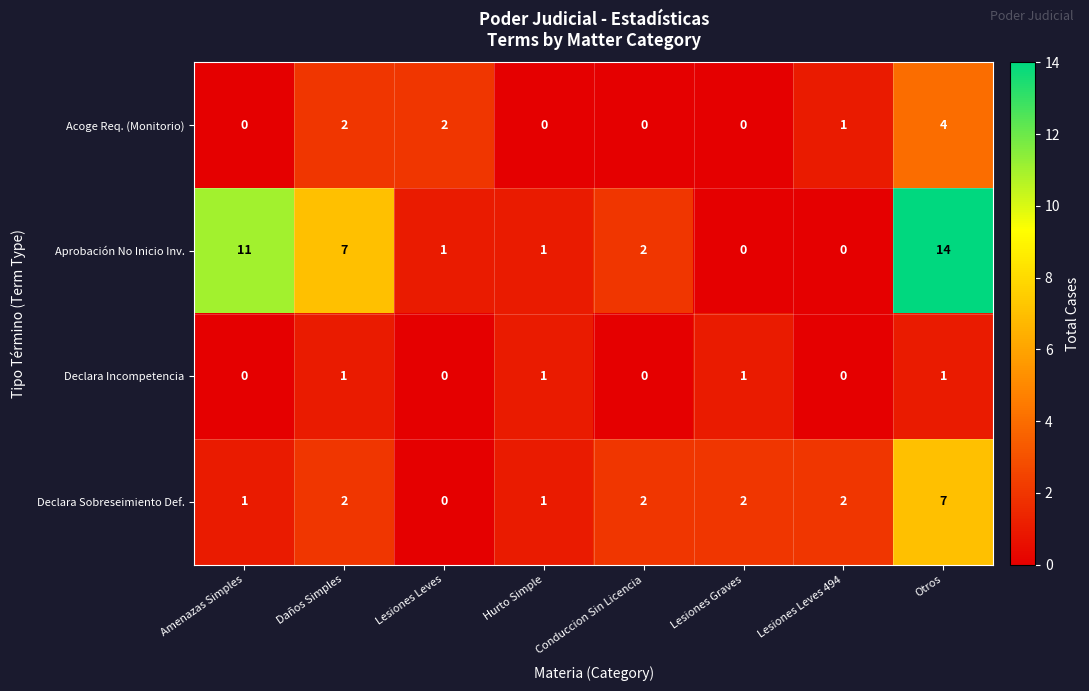

Rank the series at Otros from highest to lowest value.

Aprobación No Inicio Inv., Declara Sobreseimiento Def., Acoge Req. (Monitorio), Declara Incompetencia